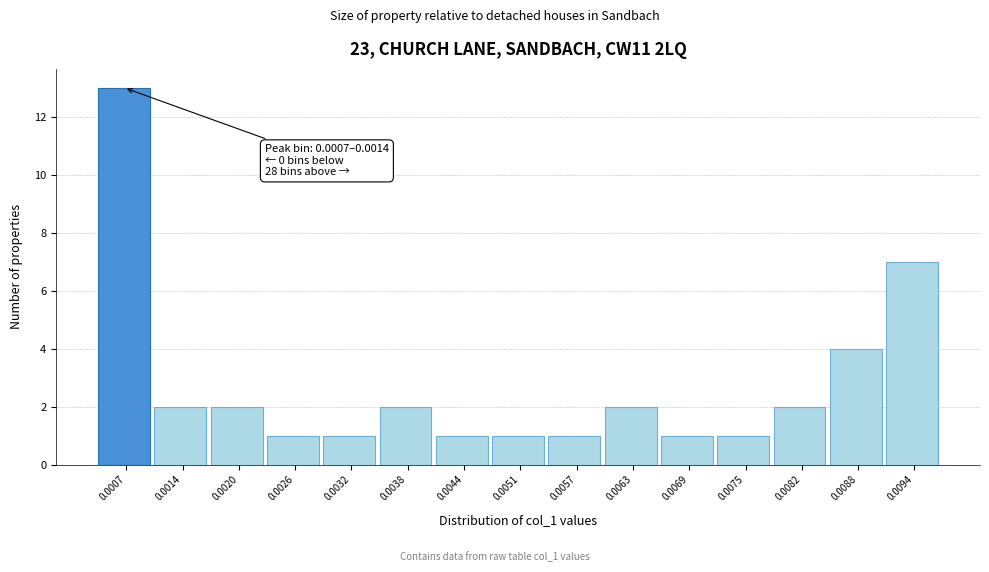

Reading left to right, list all the values displayed in this chart.

0.0007=13	0.0014=2	0.0020=2	0.0026=1	0.0032=1	0.0038=2	0.0044=1	0.0051=1	0.0057=1	0.0063=2	0.0069=1	0.0075=1	0.0082=2	0.0088=4	0.0094=7